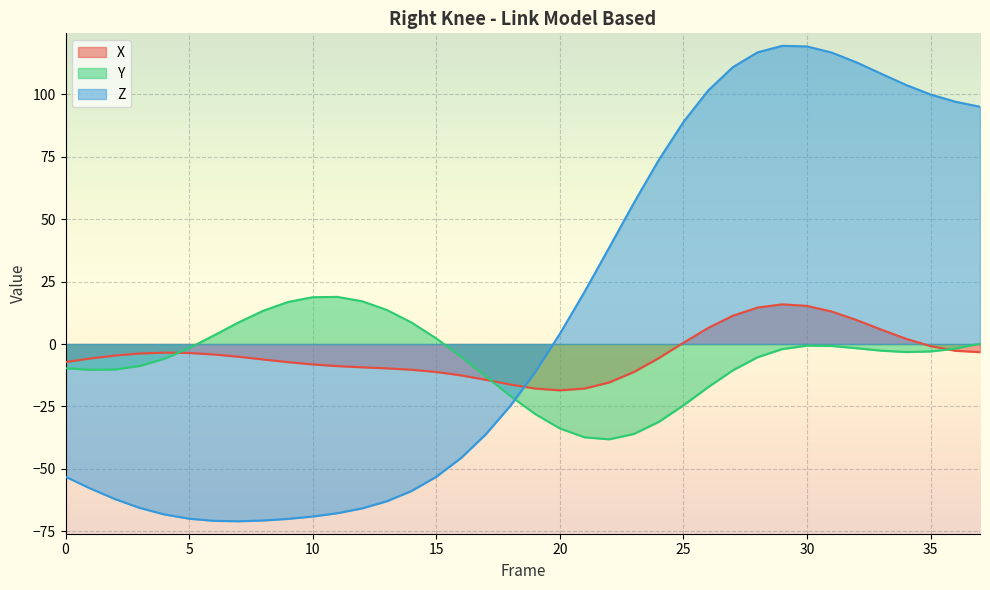

Is it true that Z equals 113.4 at 24?

False